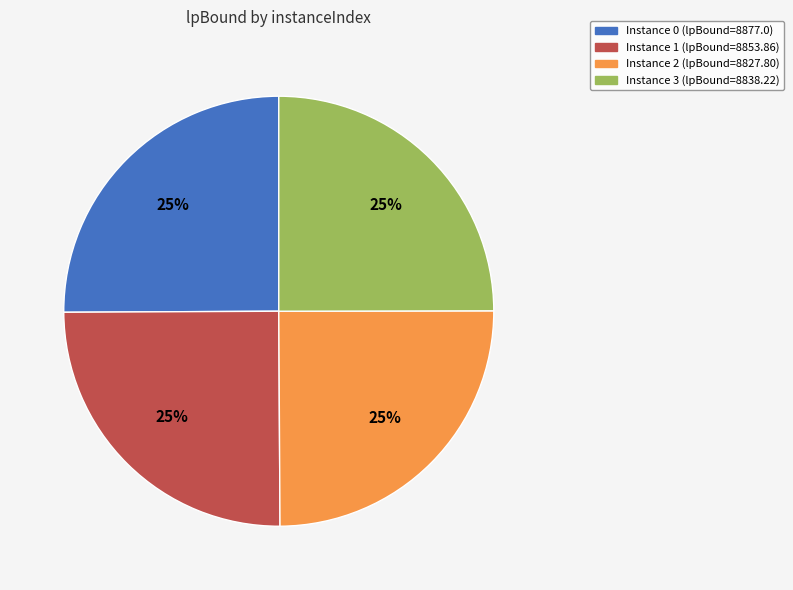

To the nearest percent, what portion does Instance 0 (lpBound=8877.0) represent?

25%